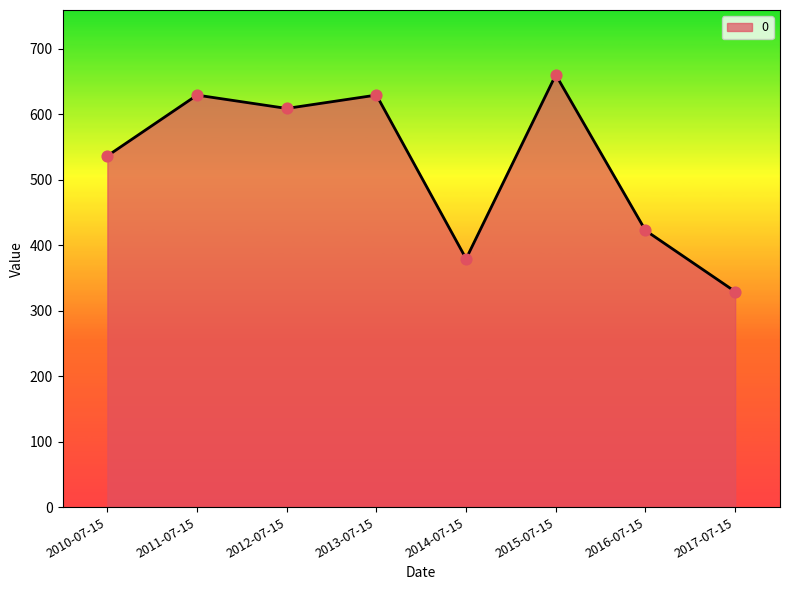

Approximately how many times larger is the value at 2010-07-15 compared to 2011-07-15?

0.9